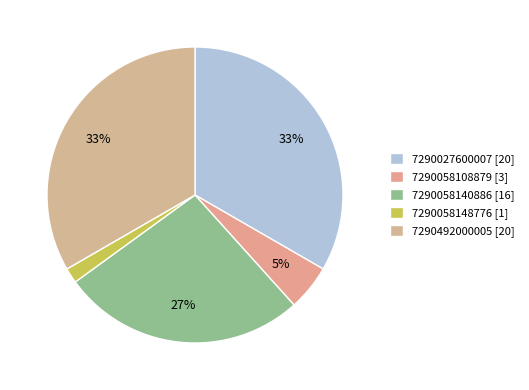

Count the number of slices in the pie.

5